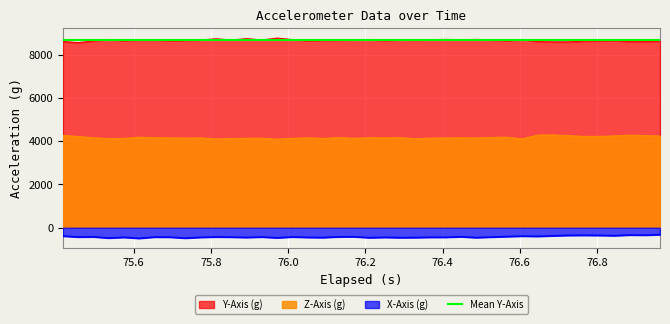

What is the lowest value of the Y-Axis (g) series?

8554.1